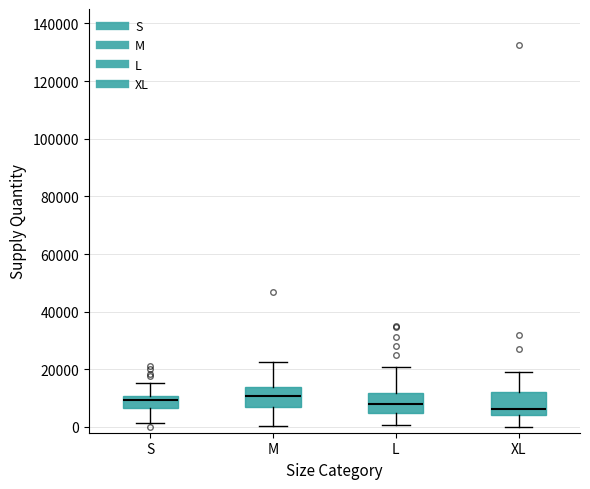

Reading left to right, read every box against the y-axis: the position of its median line, the range the box covers, and the ends of its whiskers. The values are not printed on the chart, so give them approximately, as read against the axis.

S: median 10000 (just below the box's upper edge), box 6000 to 10000, whiskers 2000 to 16000
M: median 10000, box 6000 to 14000, whiskers 0 to 22000
L: median 8000, box 4000 to 12000, whiskers 0 to 20000
XL: median 6000, box 4000 to 12000, whiskers 0 to 20000